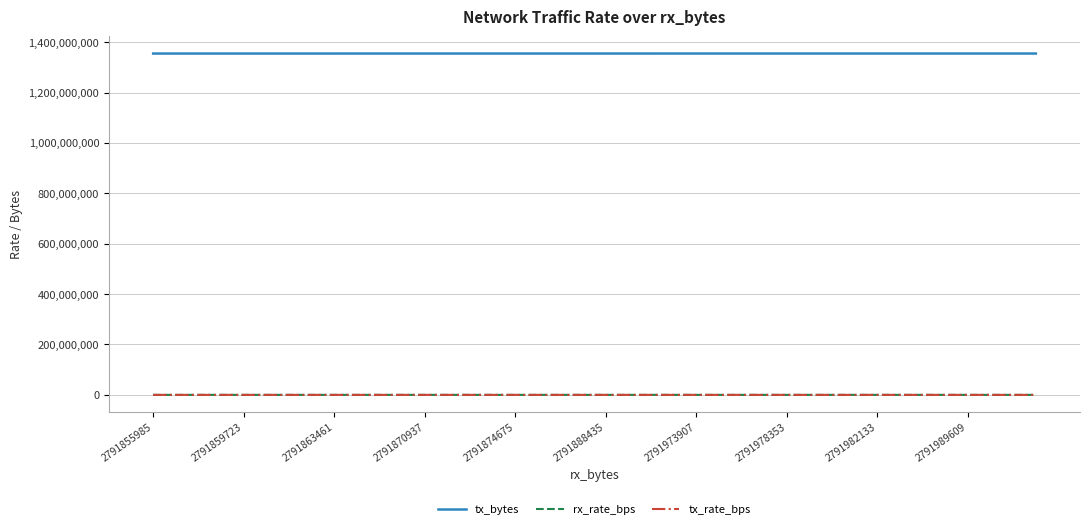

How many distinct data groups are displayed?

3